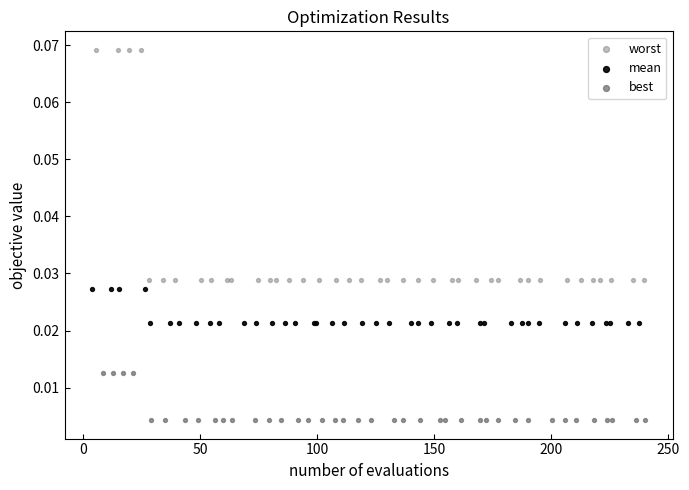

Which series reaches the minimum Y coordinate?

best